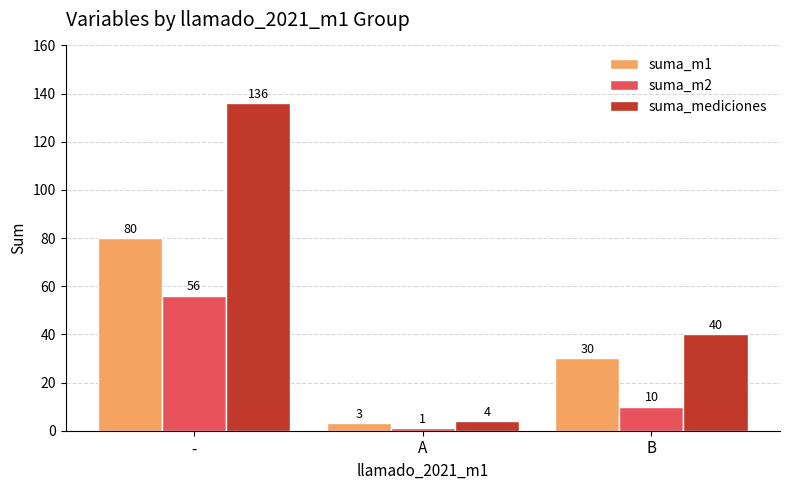

What is the average value of the suma_m1 series?

38